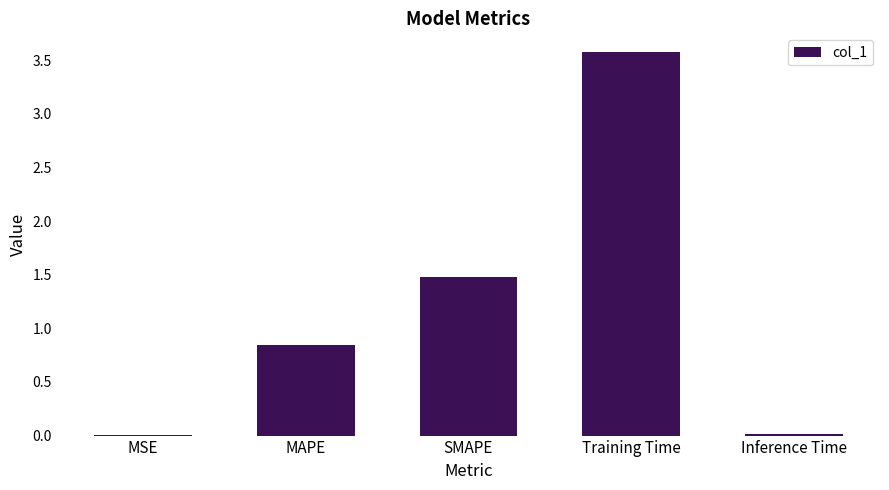

What is the greatest value displayed?

3.6